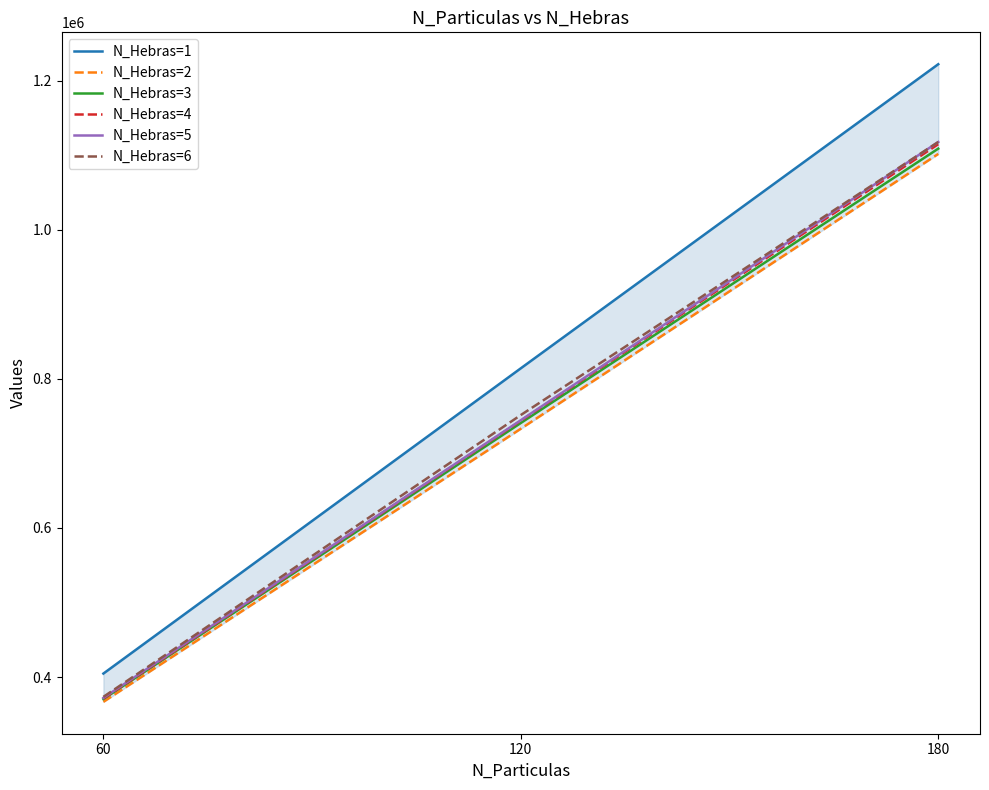

Reading left to right, list all the values displayed in this chart.

N_Hebras=1: 404802	814166	1221940
N_Hebras=2: 366866	733120	1101630
N_Hebras=3: 370602	740801	1108720
N_Hebras=4: 371206	743913	1114690
N_Hebras=5: 372234	744555	1117630
N_Hebras=6: 373566	751492	1117630